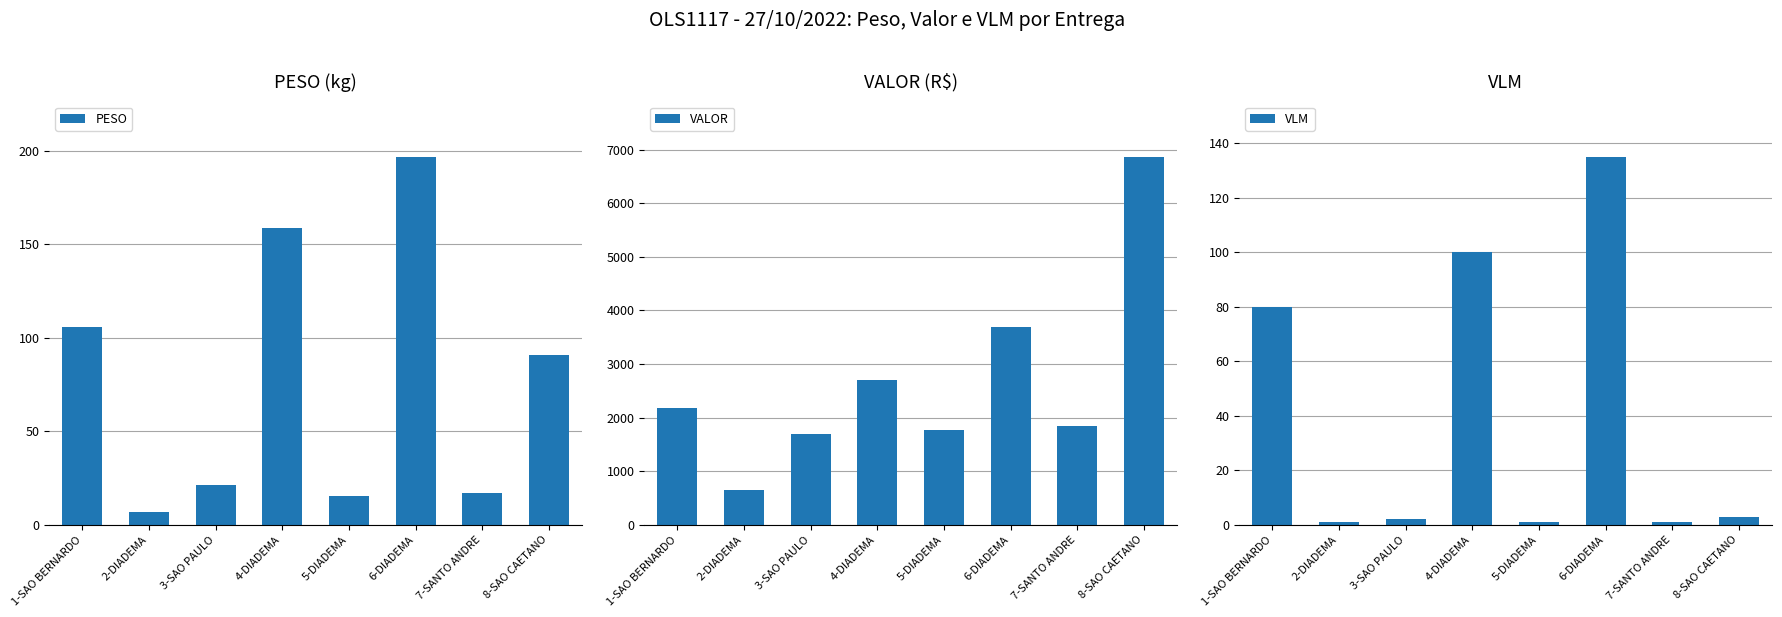

What is the sum of all VLM values?

323